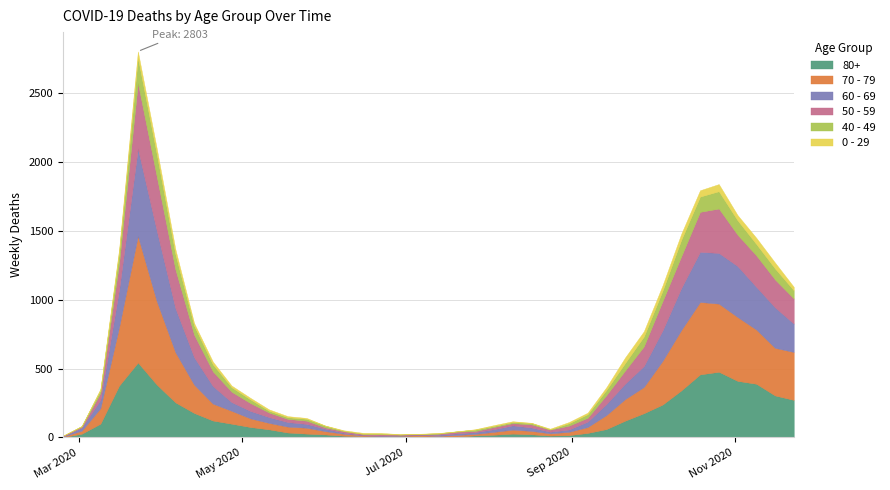

Where is 60 - 69 nearest to the value 318?

2020-04-06